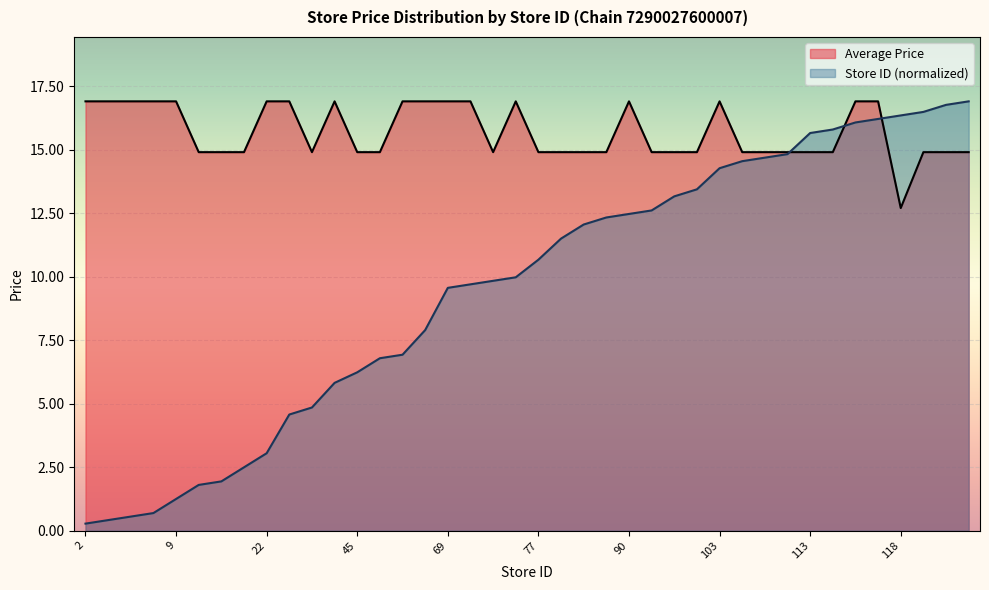

At which label is Average Price closest to 14?

13